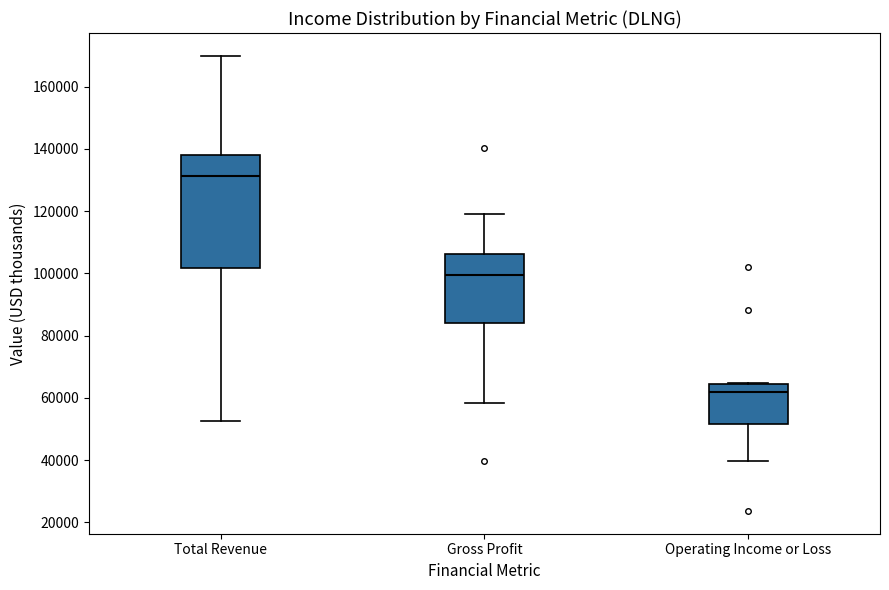

Comparing the boxes themselves (not the whiskers), which one is the tallest?

Total Revenue